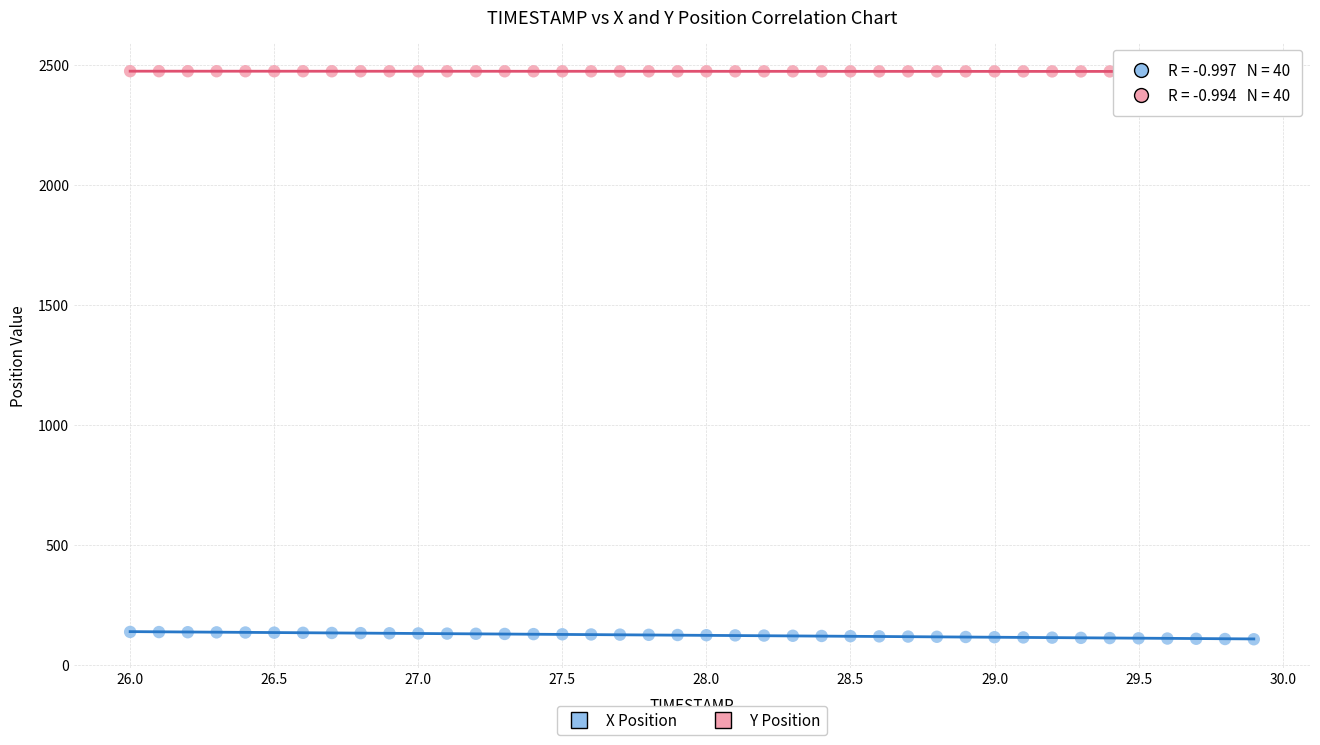

Which series contains the highest Y value?

Y Position